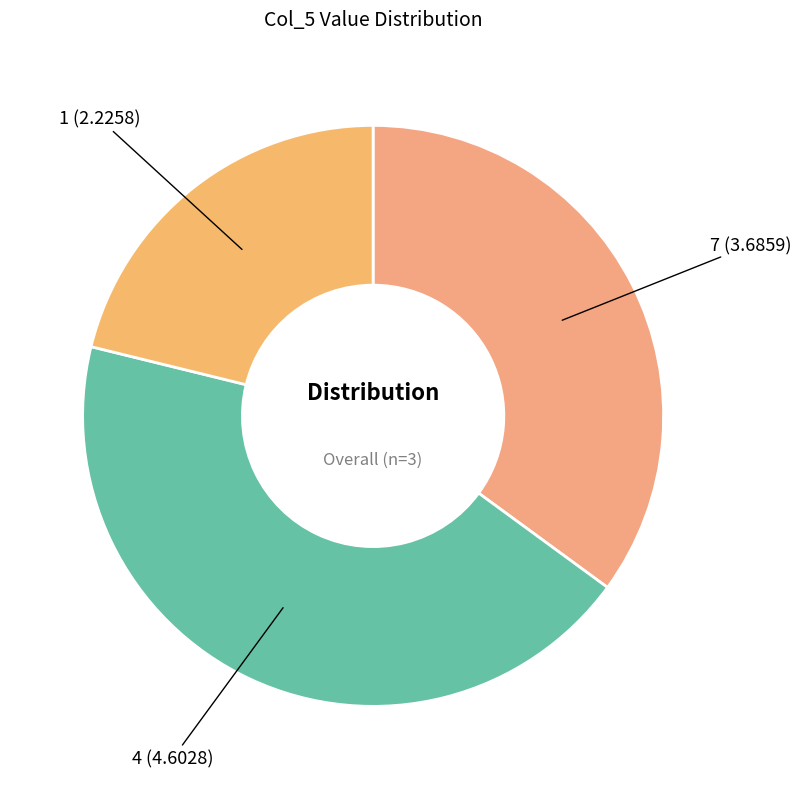

Does any single category account for the majority?

No